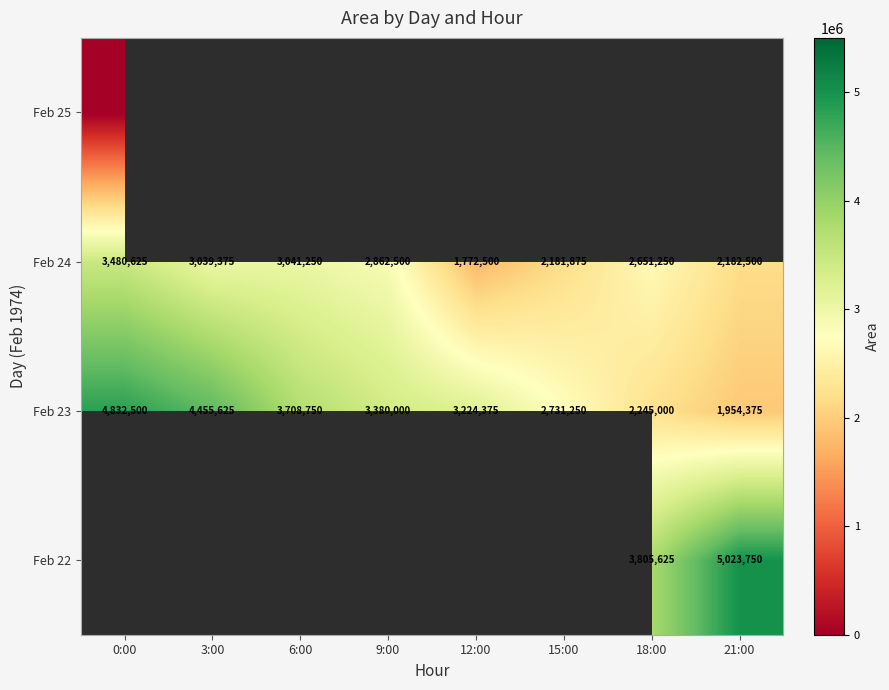

List the labels in order of Feb 24 value, largest first.

0:00, 6:00, 3:00, 9:00, 18:00, 21:00, 15:00, 12:00